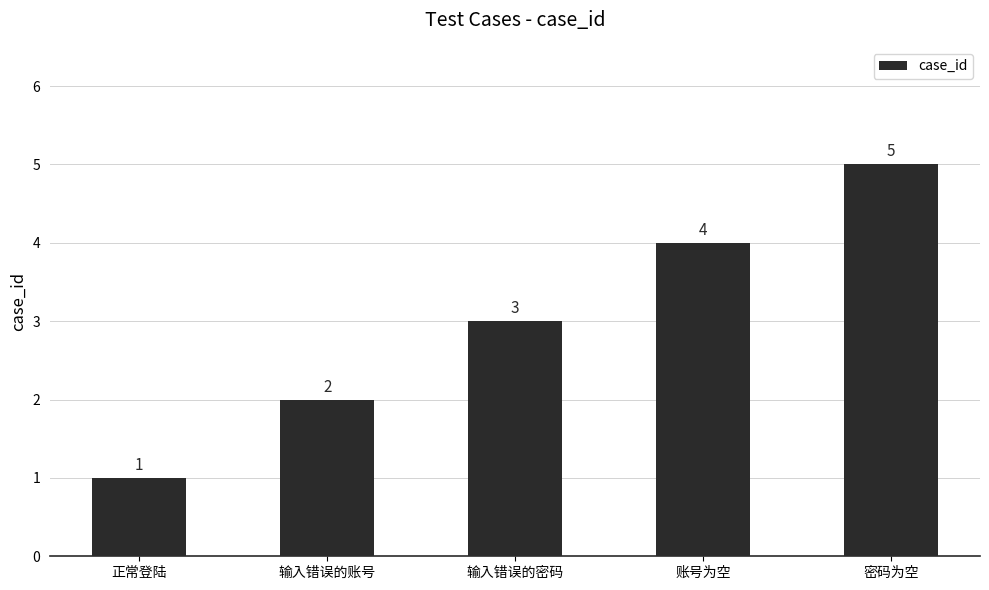

What is the greatest value displayed?

5